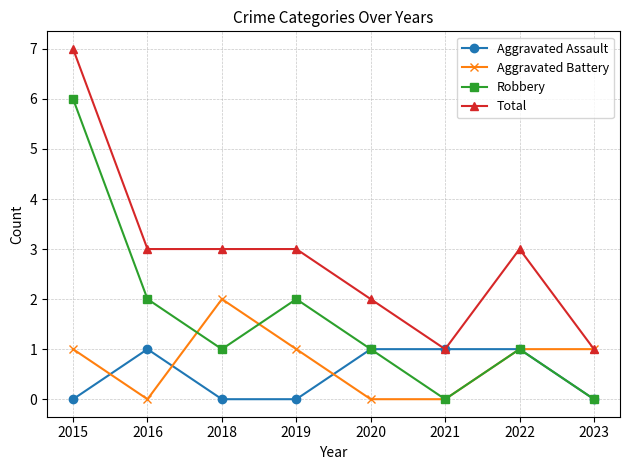

Read the Total value at 2019.

3